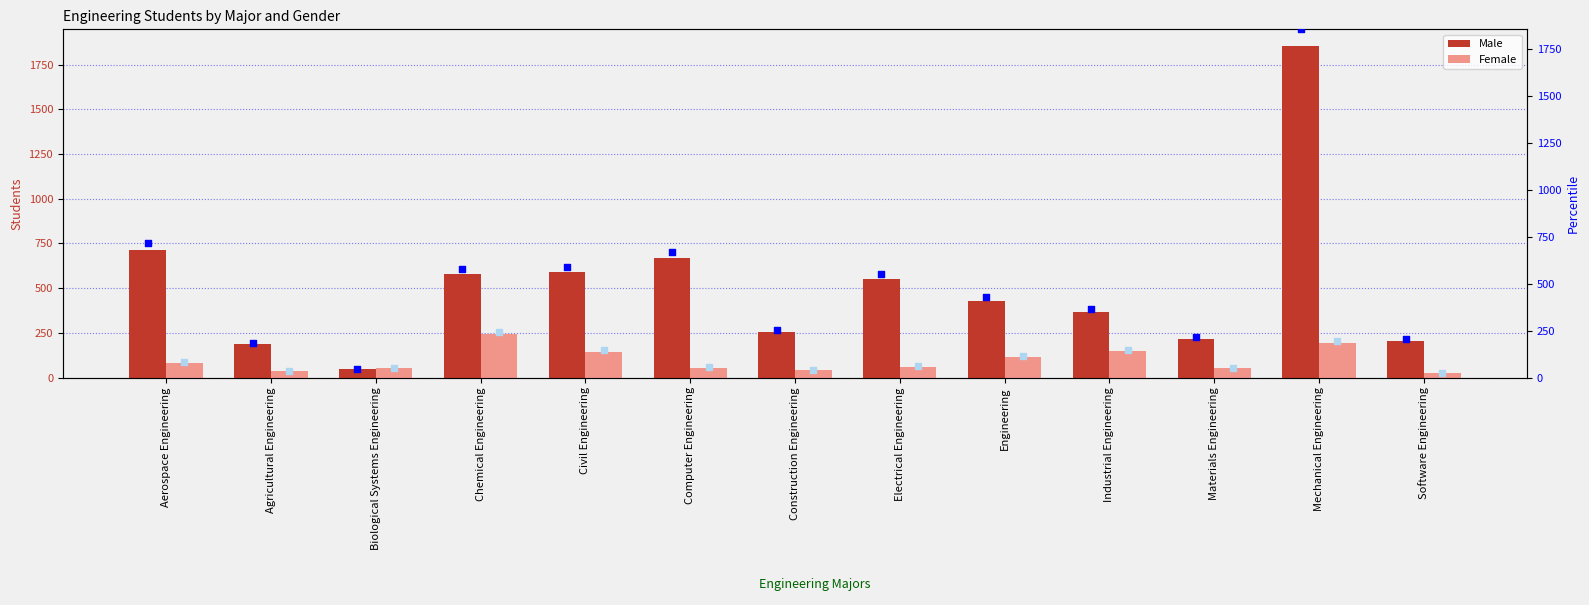

Which series reaches the maximum Y coordinate?

Male